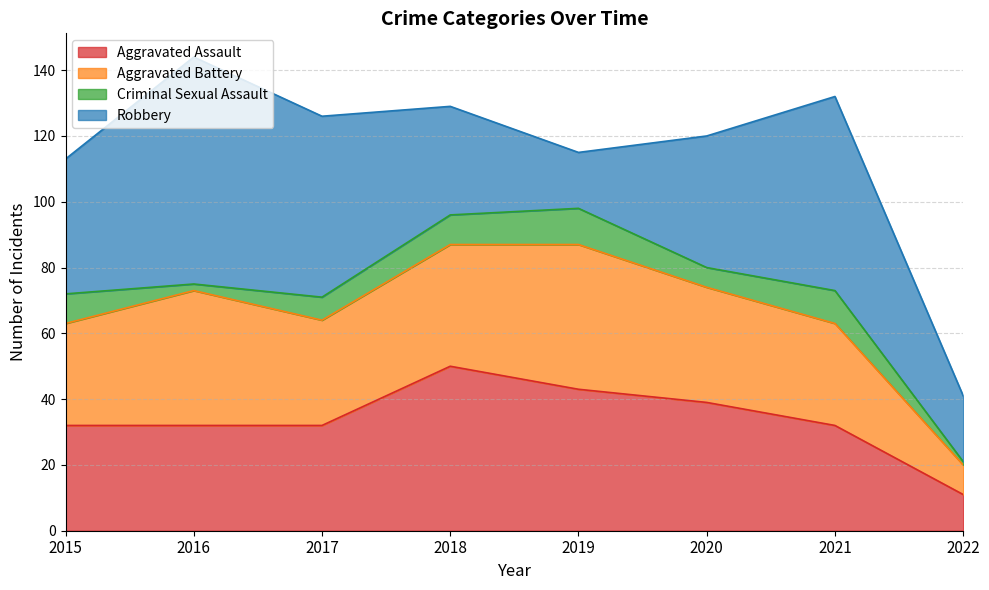

Which series has the widest spread of values?

Robbery